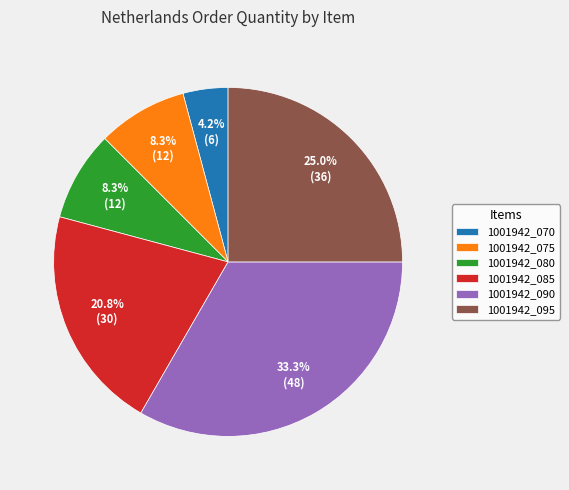

The 1001942_075 slice represents 23% of the pie. True or false?

False